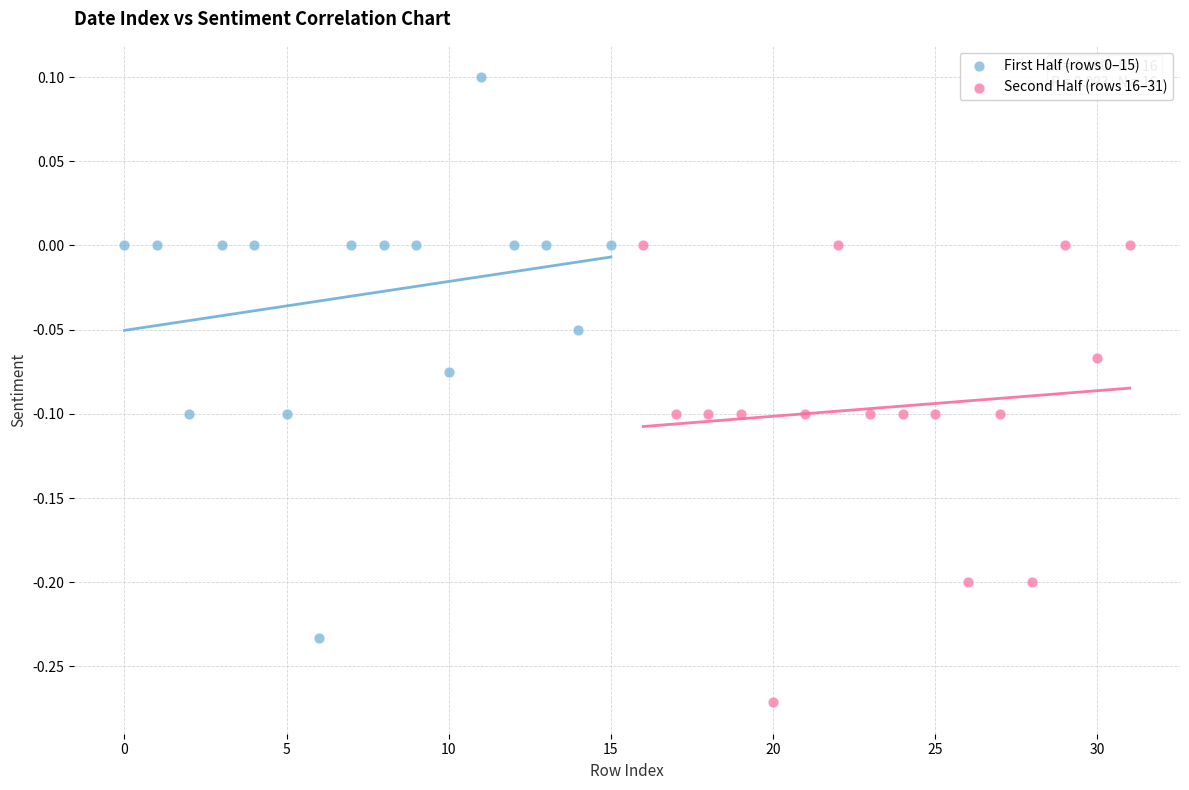

Which series reaches the maximum Y coordinate?

First Half (rows 0–15)